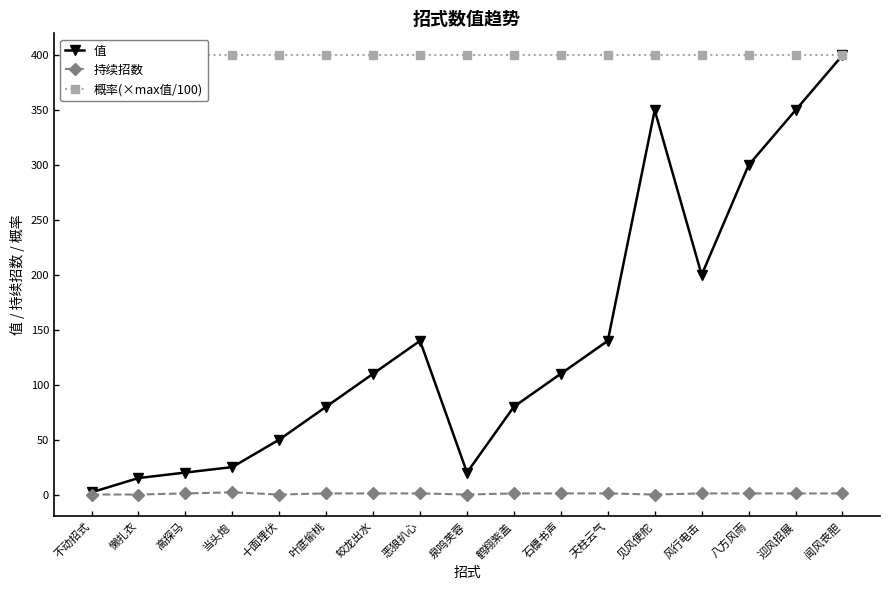

What are all the series names shown in the legend?

值, 持续招数, 概率(×max值/100)